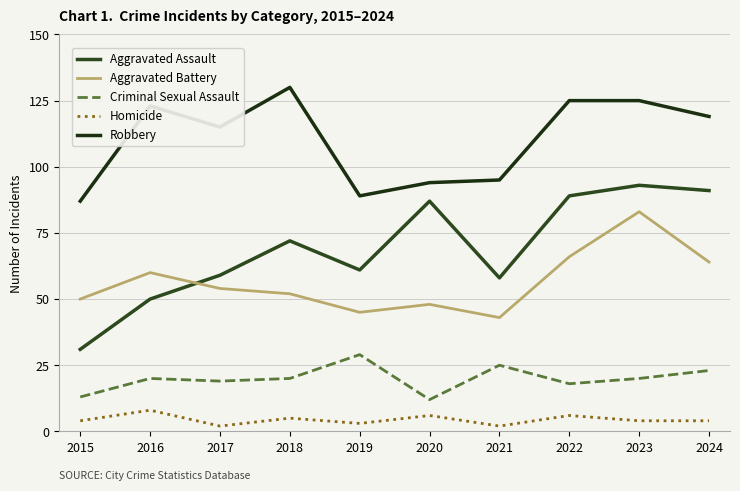

At 2022, list the series in order from largest to smallest.

Robbery, Aggravated Assault, Aggravated Battery, Criminal Sexual Assault, Homicide